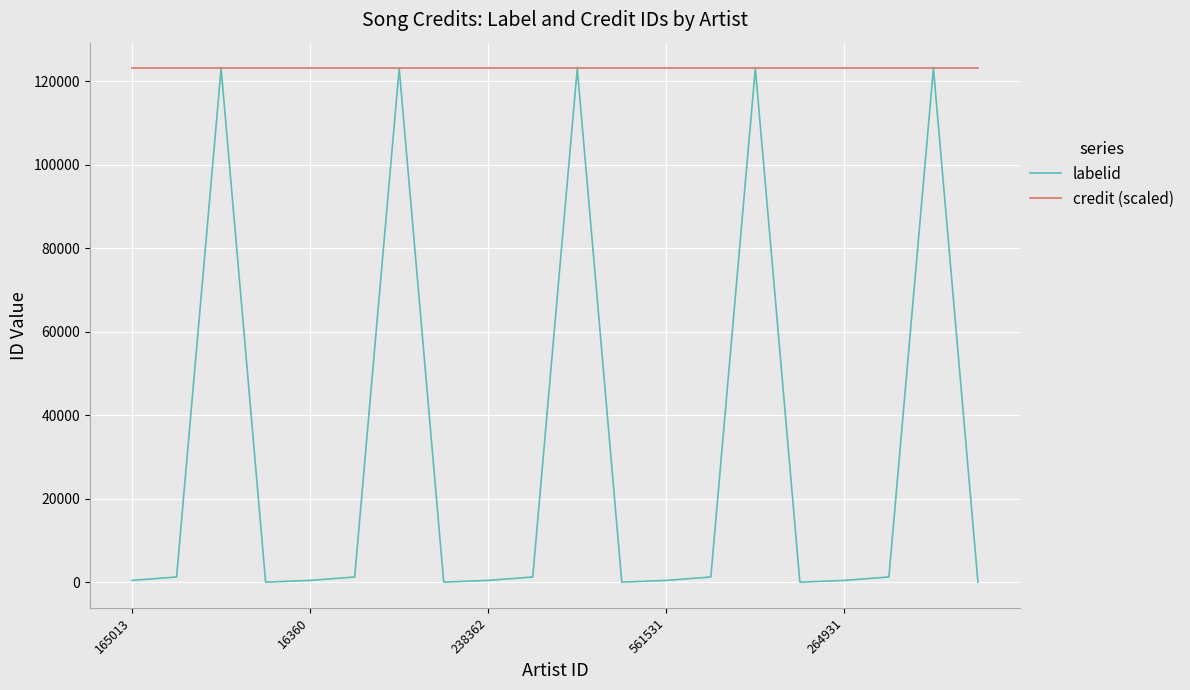

What is the average value of the labelid series?

31174